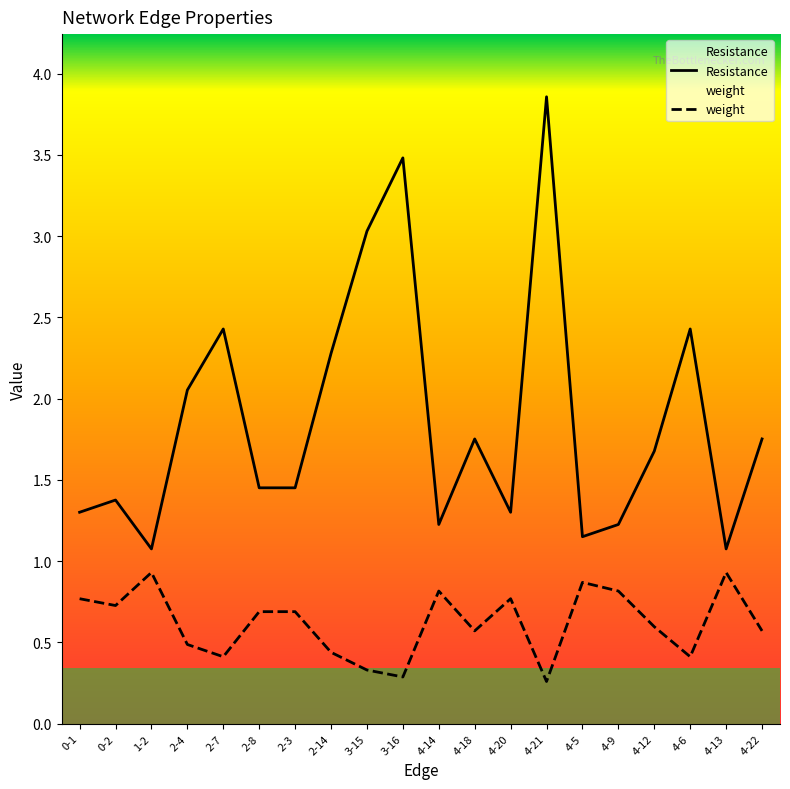

What is the label of the 12th point from the right?

3-15